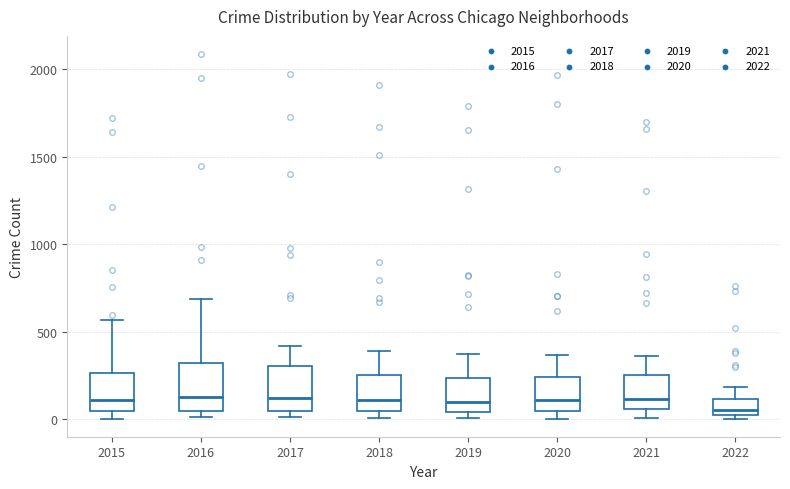

Reading left to right, read every box against the y-axis: the position of its median line, the range the box covers, and the ends of its whiskers. The values are not printed on the chart, so give them approximately, as read against the axis.

2015: median 100, box 50 to 250, whiskers 0 to 550
2016: median 150, box 50 to 300, whiskers 0 to 700
2017: median 100, box 50 to 300, whiskers 0 to 400
2018: median 100, box 50 to 250, whiskers 0 to 400
2019: median 100, box 50 to 250, whiskers 0 to 400
2020: median 100, box 50 to 250, whiskers 0 to 350
2021: median 100, box 50 to 250, whiskers 0 to 350
2022: median 50, box 0 to 100, whiskers 0 (just below the box's lower edge) to 200